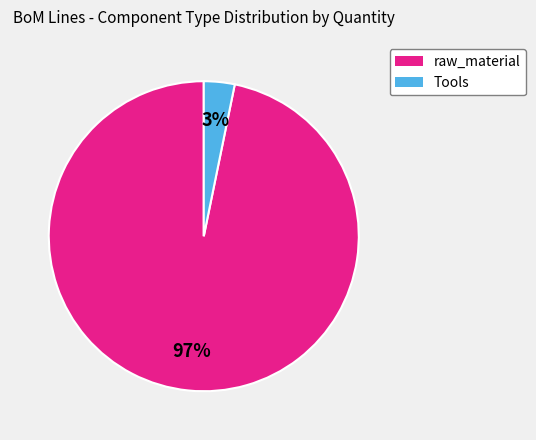

Is there a majority slice in this chart?

Yes